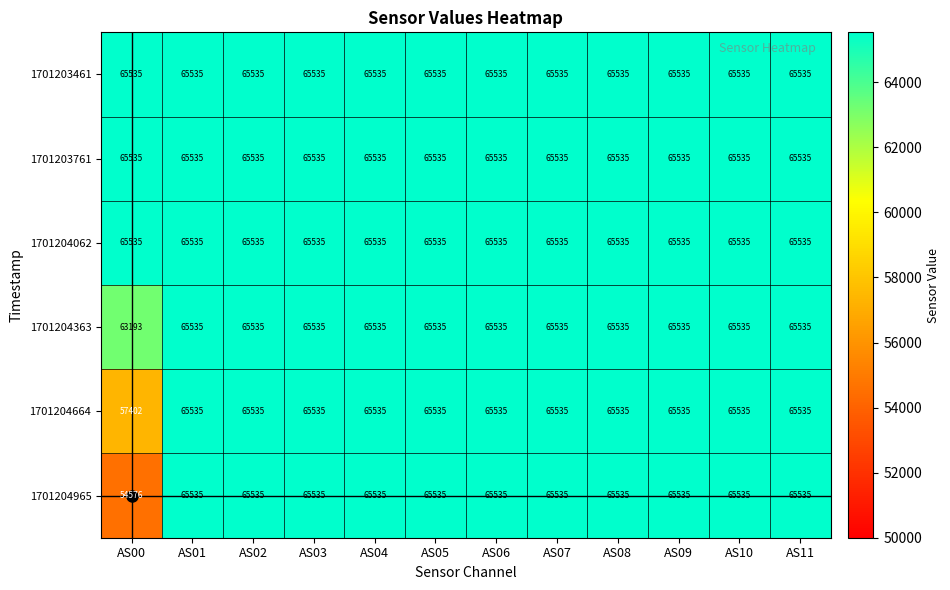

At how many categories does at least one series exceed 63268?

12